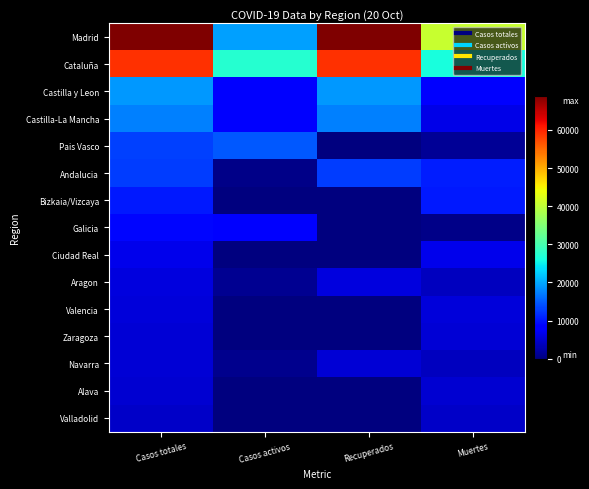

Between Casos activos and Recuperados, which is larger?

Recuperados